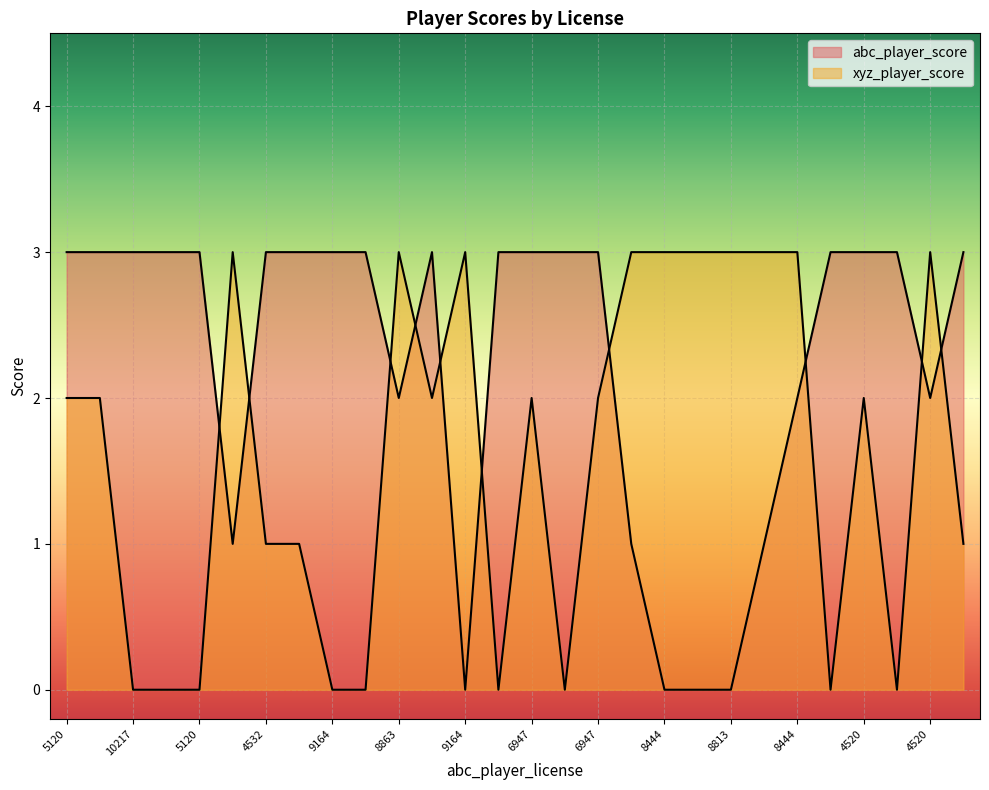

Rank the categories by xyz_player_score value from lowest to highest.

10217, 5291, 5120, 9164, 11633, 11283, 3427, 7809, 7547, 4532, 696, 7809, 5120, 5291, 11633, 6947, 6947, 4520, 696, 8863, 9164, 11283, 8444, 10869, 8813, 10869, 8444, 4520